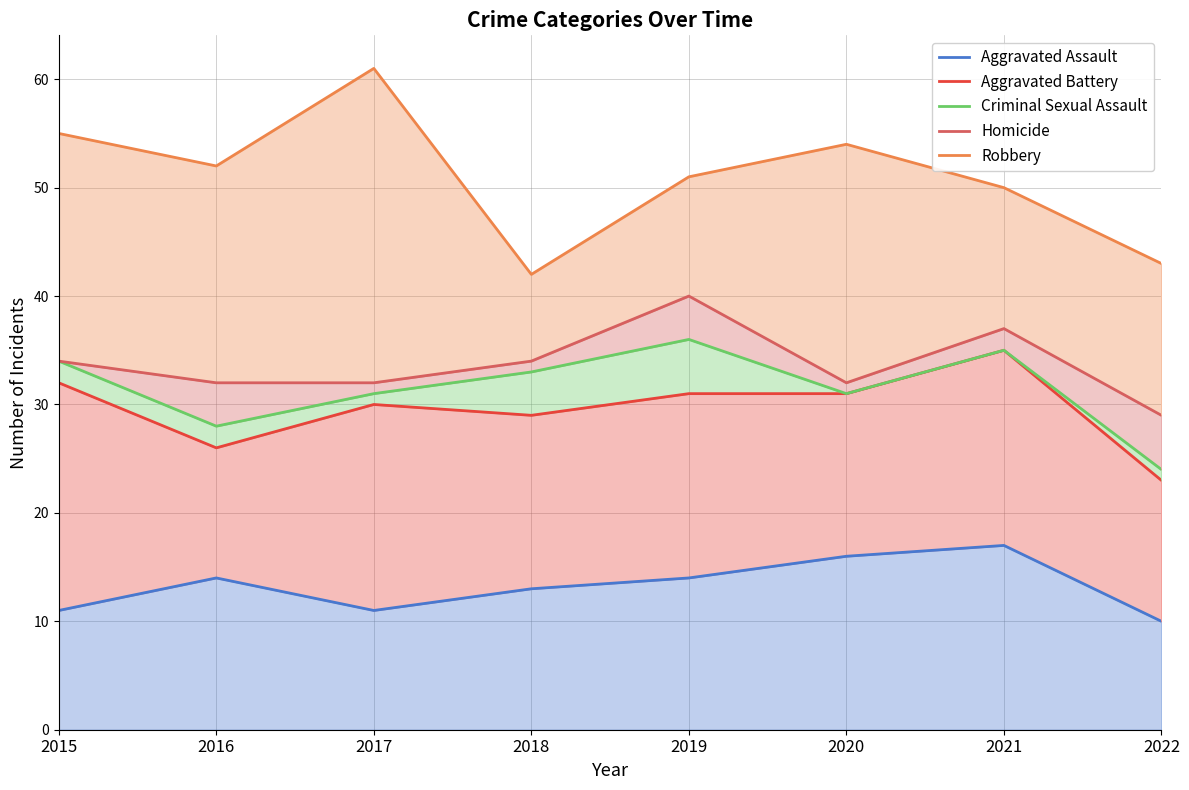

True or false: Robbery has a value of 66 at 2022.

False